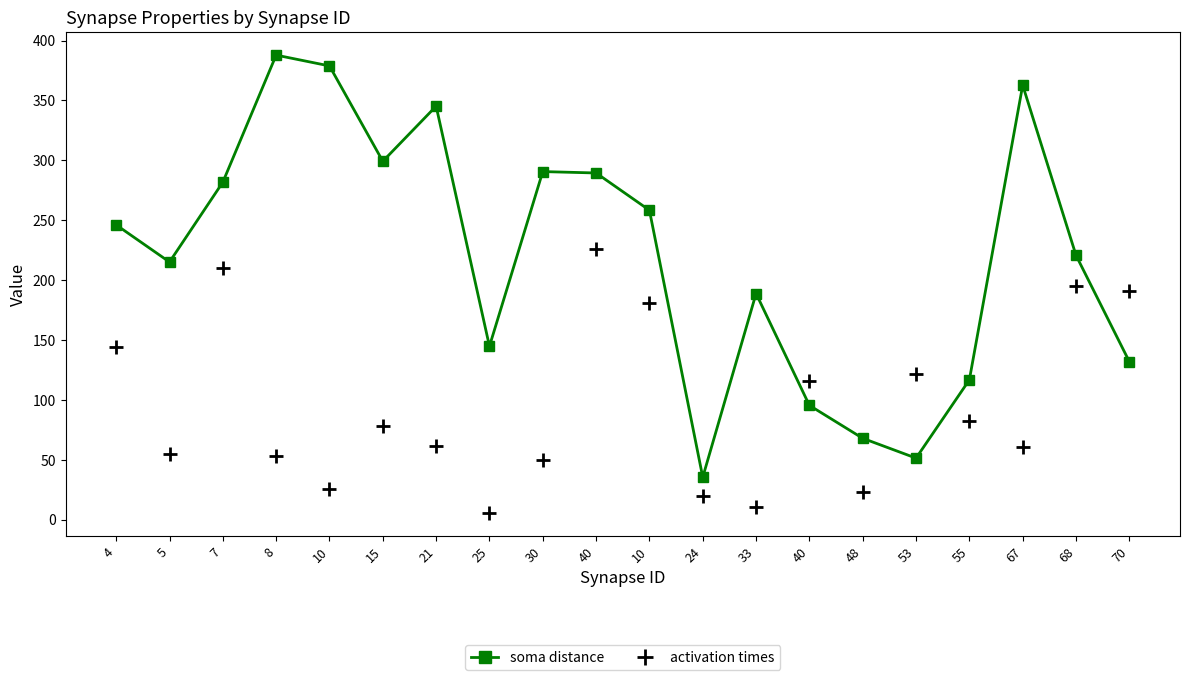

What is the label of the 13th point from the left?

33